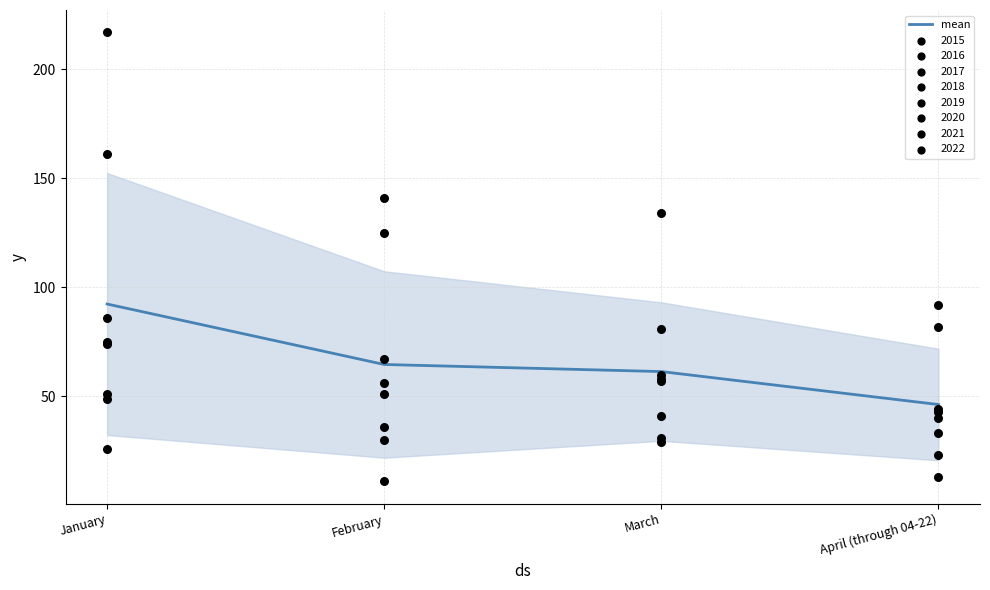

What is the ratio of the value at March to the value at February?

0.9